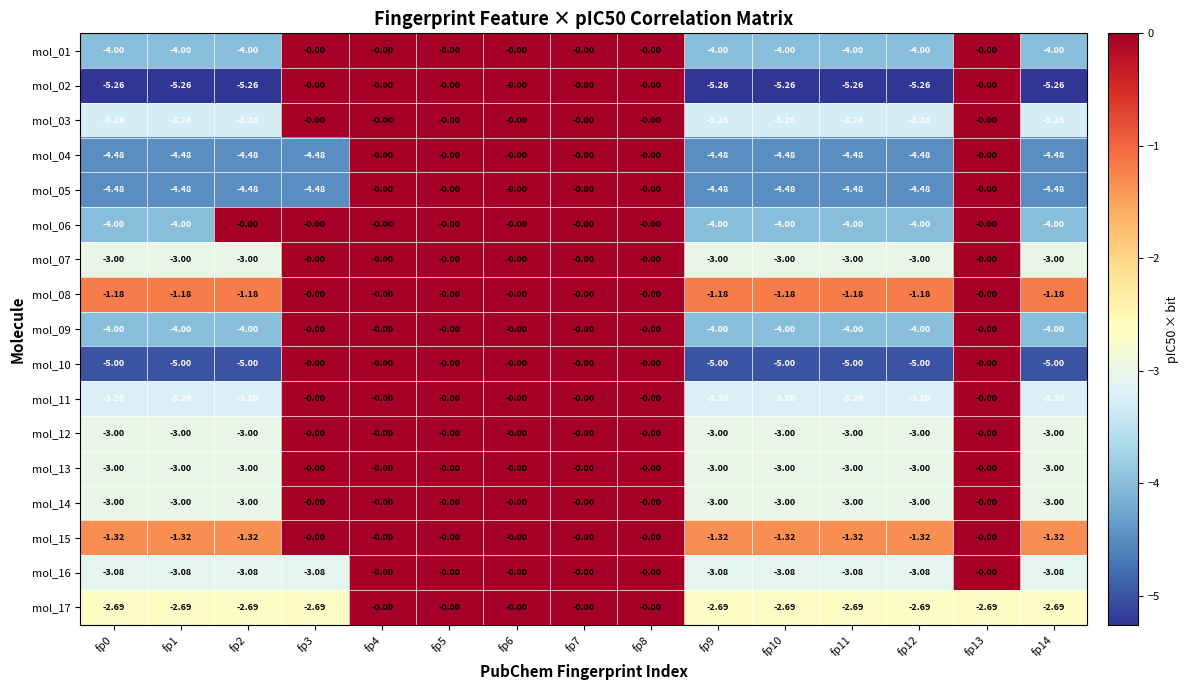

Reading right to left, transcribe all the data shown in this chart.

mol_01: fp14=-4.0	fp13=-0.0	fp12=-4.0	fp11=-4.0	fp10=-4.0	fp9=-4.0	fp8=-0.0	fp7=-0.0	fp6=-0.0	fp5=-0.0	fp4=-0.0	fp3=-0.0	fp2=-4.0	fp1=-4.0	fp0=-4.0
mol_02: fp14=-5.3	fp13=-0.0	fp12=-5.3	fp11=-5.3	fp10=-5.3	fp9=-5.3	fp8=-0.0	fp7=-0.0	fp6=-0.0	fp5=-0.0	fp4=-0.0	fp3=-0.0	fp2=-5.3	fp1=-5.3	fp0=-5.3
mol_03: fp14=-3.3	fp13=-0.0	fp12=-3.3	fp11=-3.3	fp10=-3.3	fp9=-3.3	fp8=-0.0	fp7=-0.0	fp6=-0.0	fp5=-0.0	fp4=-0.0	fp3=-0.0	fp2=-3.3	fp1=-3.3	fp0=-3.3
mol_04: fp14=-4.5	fp13=-0.0	fp12=-4.5	fp11=-4.5	fp10=-4.5	fp9=-4.5	fp8=-0.0	fp7=-0.0	fp6=-0.0	fp5=-0.0	fp4=-0.0	fp3=-4.5	fp2=-4.5	fp1=-4.5	fp0=-4.5
mol_05: fp14=-4.5	fp13=-0.0	fp12=-4.5	fp11=-4.5	fp10=-4.5	fp9=-4.5	fp8=-0.0	fp7=-0.0	fp6=-0.0	fp5=-0.0	fp4=-0.0	fp3=-4.5	fp2=-4.5	fp1=-4.5	fp0=-4.5
mol_06: fp14=-4.0	fp13=-0.0	fp12=-4.0	fp11=-4.0	fp10=-4.0	fp9=-4.0	fp8=-0.0	fp7=-0.0	fp6=-0.0	fp5=-0.0	fp4=-0.0	fp3=-0.0	fp2=-0.0	fp1=-4.0	fp0=-4.0
mol_07: fp14=-3.0	fp13=-0.0	fp12=-3.0	fp11=-3.0	fp10=-3.0	fp9=-3.0	fp8=-0.0	fp7=-0.0	fp6=-0.0	fp5=-0.0	fp4=-0.0	fp3=-0.0	fp2=-3.0	fp1=-3.0	fp0=-3.0
mol_08: fp14=-1.2	fp13=-0.0	fp12=-1.2	fp11=-1.2	fp10=-1.2	fp9=-1.2	fp8=-0.0	fp7=-0.0	fp6=-0.0	fp5=-0.0	fp4=-0.0	fp3=-0.0	fp2=-1.2	fp1=-1.2	fp0=-1.2
mol_09: fp14=-4.0	fp13=-0.0	fp12=-4.0	fp11=-4.0	fp10=-4.0	fp9=-4.0	fp8=-0.0	fp7=-0.0	fp6=-0.0	fp5=-0.0	fp4=-0.0	fp3=-0.0	fp2=-4.0	fp1=-4.0	fp0=-4.0
mol_10: fp14=-5.0	fp13=-0.0	fp12=-5.0	fp11=-5.0	fp10=-5.0	fp9=-5.0	fp8=-0.0	fp7=-0.0	fp6=-0.0	fp5=-0.0	fp4=-0.0	fp3=-0.0	fp2=-5.0	fp1=-5.0	fp0=-5.0
mol_11: fp14=-3.2	fp13=-0.0	fp12=-3.2	fp11=-3.2	fp10=-3.2	fp9=-3.2	fp8=-0.0	fp7=-0.0	fp6=-0.0	fp5=-0.0	fp4=-0.0	fp3=-0.0	fp2=-3.2	fp1=-3.2	fp0=-3.2
mol_12: fp14=-3.0	fp13=-0.0	fp12=-3.0	fp11=-3.0	fp10=-3.0	fp9=-3.0	fp8=-0.0	fp7=-0.0	fp6=-0.0	fp5=-0.0	fp4=-0.0	fp3=-0.0	fp2=-3.0	fp1=-3.0	fp0=-3.0
mol_13: fp14=-3.0	fp13=-0.0	fp12=-3.0	fp11=-3.0	fp10=-3.0	fp9=-3.0	fp8=-0.0	fp7=-0.0	fp6=-0.0	fp5=-0.0	fp4=-0.0	fp3=-0.0	fp2=-3.0	fp1=-3.0	fp0=-3.0
mol_14: fp14=-3.0	fp13=-0.0	fp12=-3.0	fp11=-3.0	fp10=-3.0	fp9=-3.0	fp8=-0.0	fp7=-0.0	fp6=-0.0	fp5=-0.0	fp4=-0.0	fp3=-0.0	fp2=-3.0	fp1=-3.0	fp0=-3.0
mol_15: fp14=-1.3	fp13=-0.0	fp12=-1.3	fp11=-1.3	fp10=-1.3	fp9=-1.3	fp8=-0.0	fp7=-0.0	fp6=-0.0	fp5=-0.0	fp4=-0.0	fp3=-0.0	fp2=-1.3	fp1=-1.3	fp0=-1.3
mol_16: fp14=-3.1	fp13=-0.0	fp12=-3.1	fp11=-3.1	fp10=-3.1	fp9=-3.1	fp8=-0.0	fp7=-0.0	fp6=-0.0	fp5=-0.0	fp4=-0.0	fp3=-3.1	fp2=-3.1	fp1=-3.1	fp0=-3.1
mol_17: fp14=-2.7	fp13=-2.7	fp12=-2.7	fp11=-2.7	fp10=-2.7	fp9=-2.7	fp8=-0.0	fp7=-0.0	fp6=-0.0	fp5=-0.0	fp4=-0.0	fp3=-2.7	fp2=-2.7	fp1=-2.7	fp0=-2.7